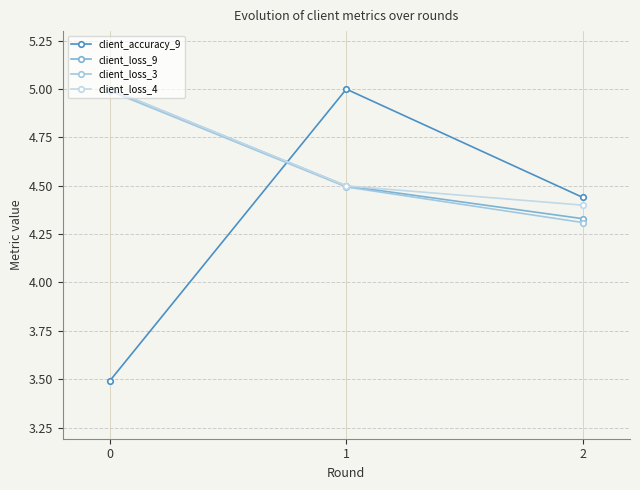

Does the chart have visible grid lines?

Yes